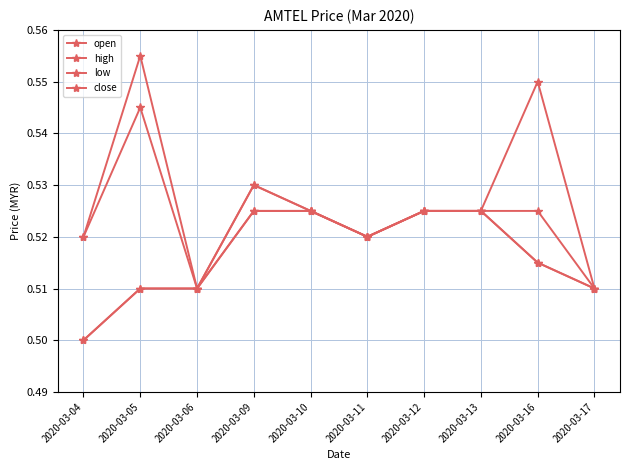

What is the approximate value of high at 2020-03-09?

0.5